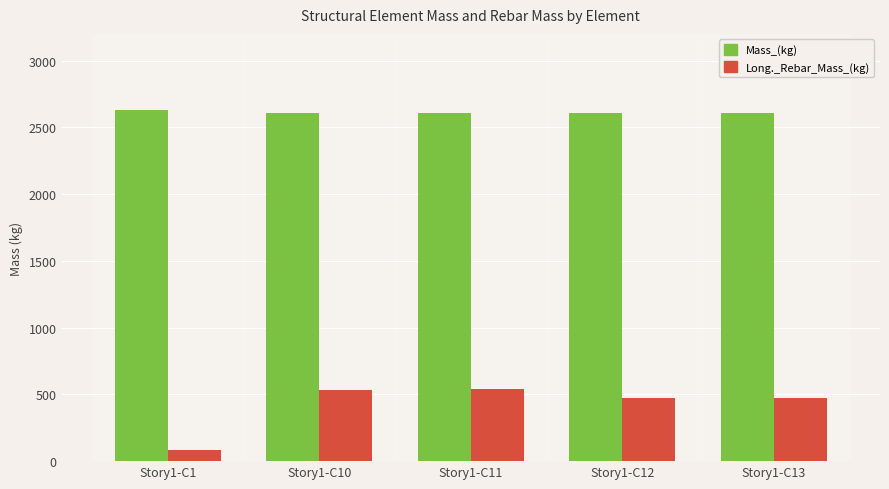

At Story1-C11, list the series in order from smallest to largest.

Long._Rebar_Mass_(kg), Mass_(kg)